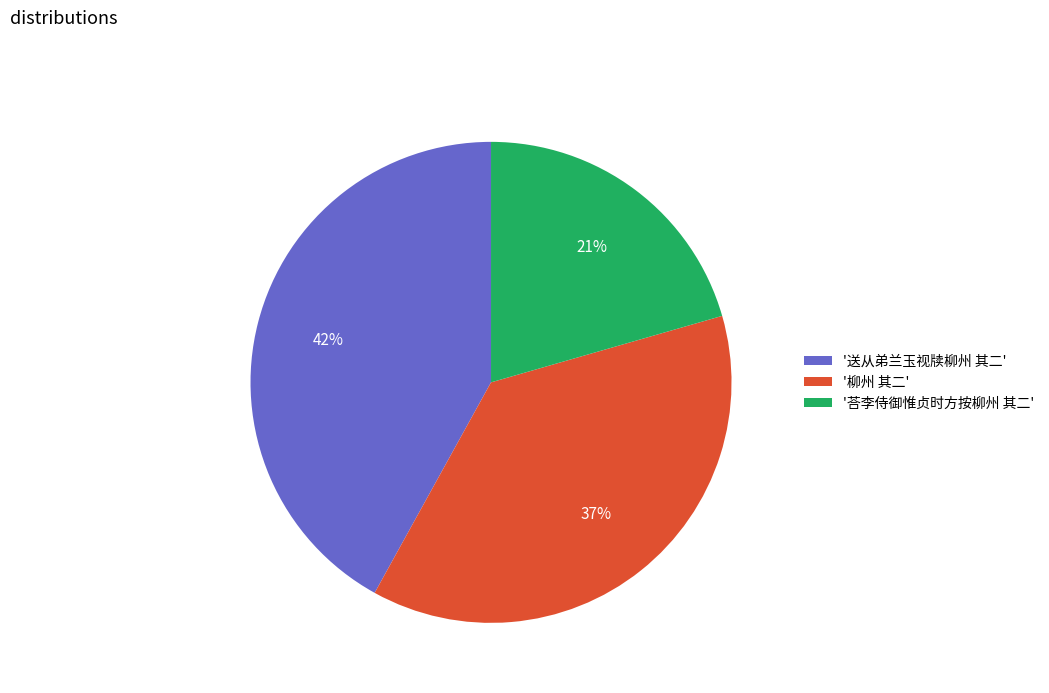

How many slices are in this pie chart?

3